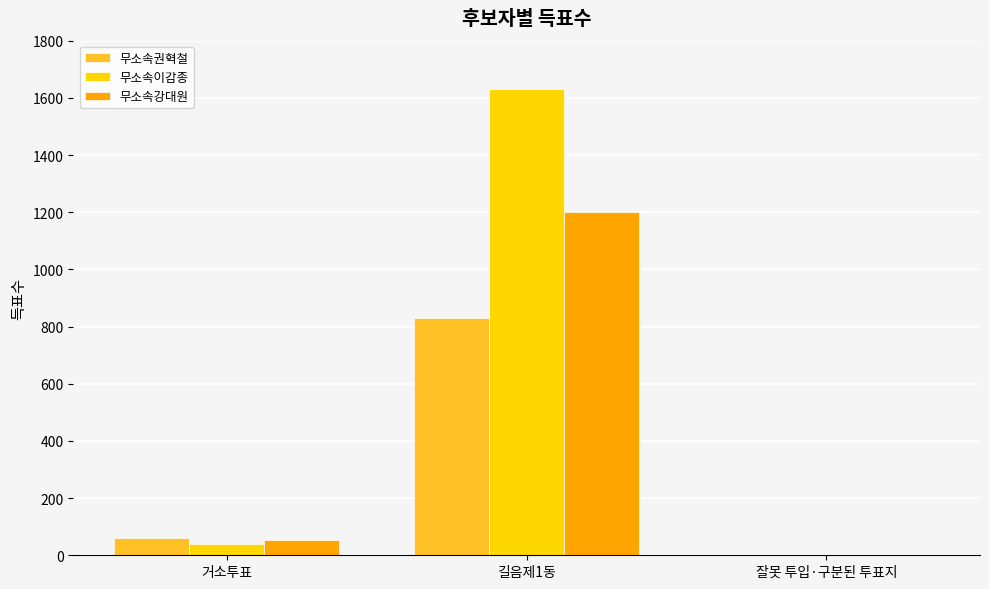

What are all the series names shown in the legend?

무소속권혁철, 무소속이감종, 무소속강대원